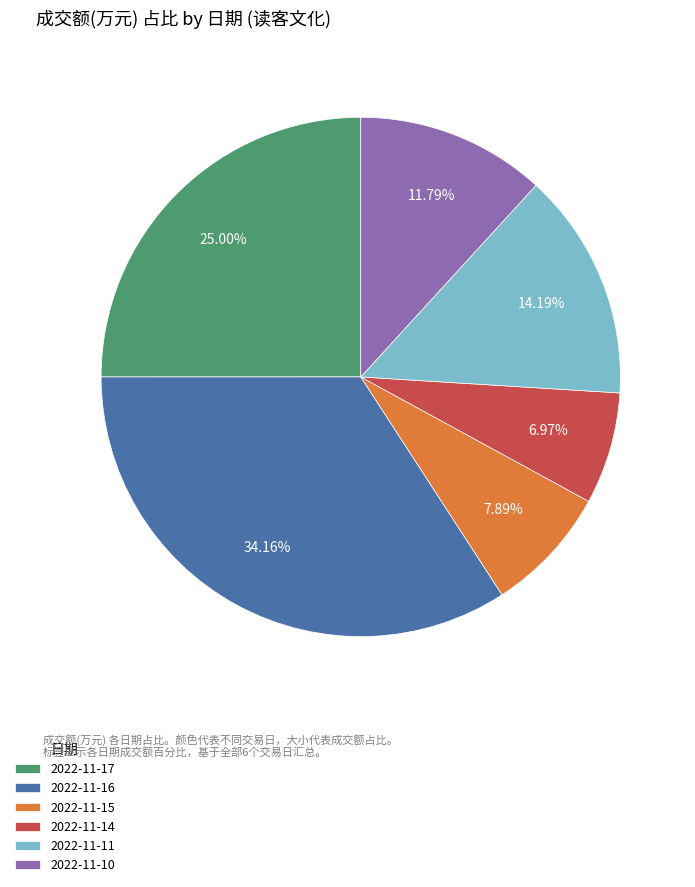

To the nearest percent, what is the difference between the largest and smallest slice percentages?

27%